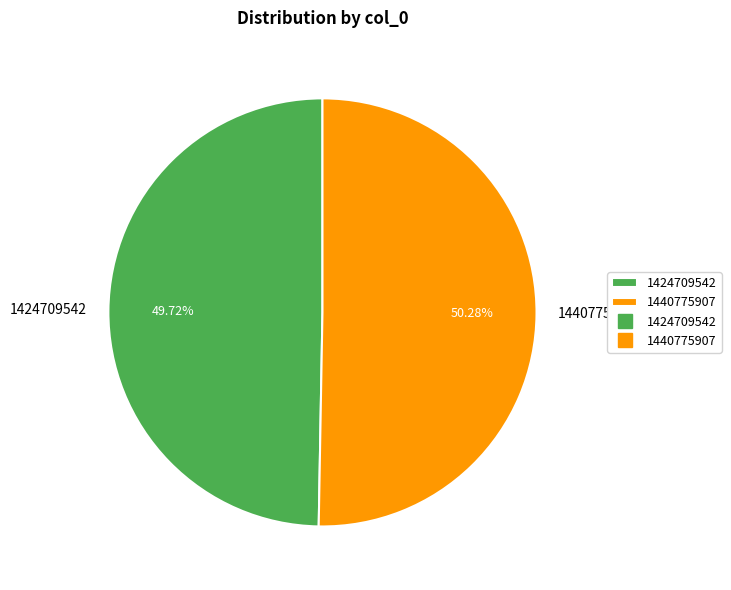

The 1440775907 slice represents 50% of the pie. True or false?

True